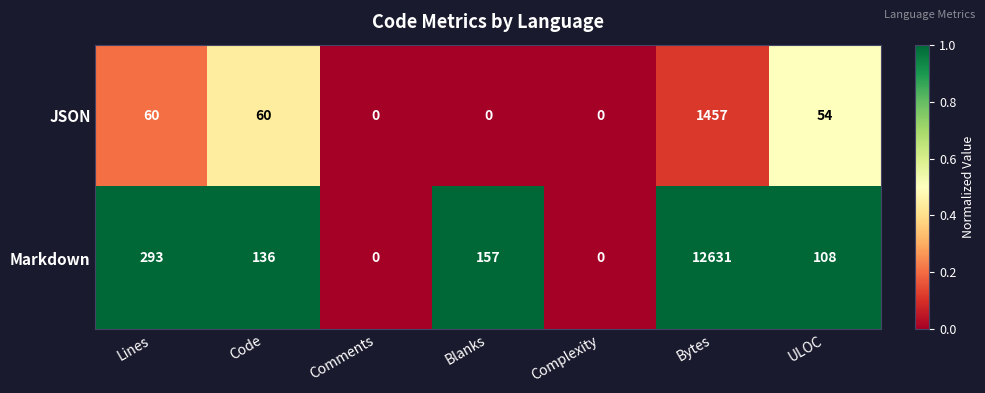

Reading left to right, transcribe all the data shown in this chart.

JSON: 60	60	0	0	0	1457	54
Markdown: 293	136	0	157	0	12631	108